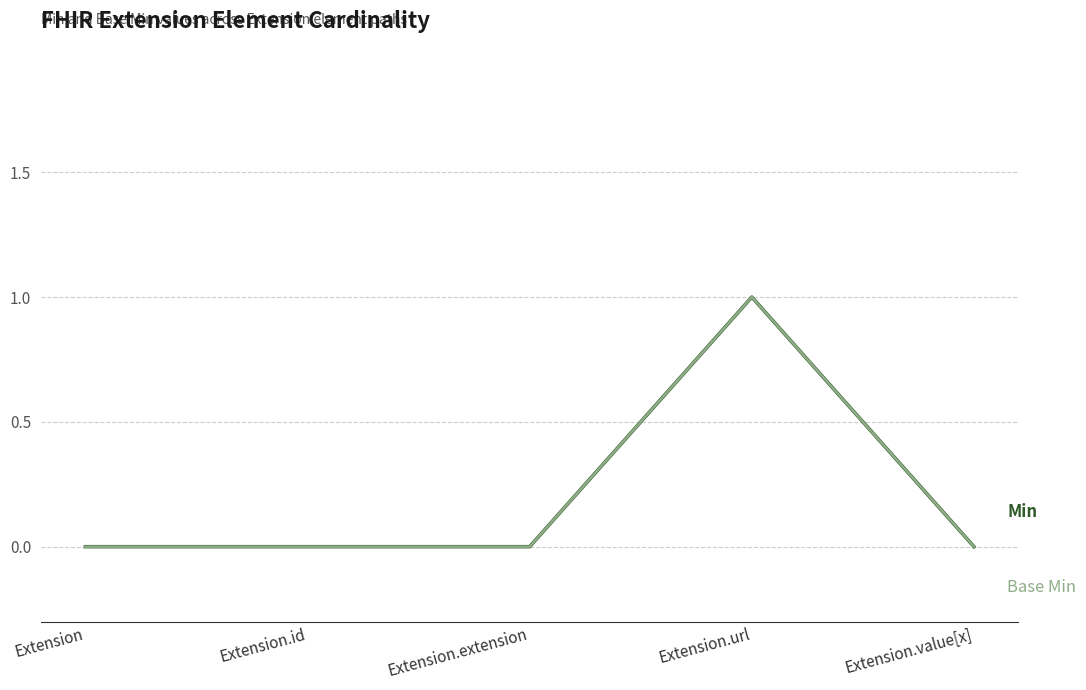

Between Extension.id and Extension.url, which is larger?

Extension.url